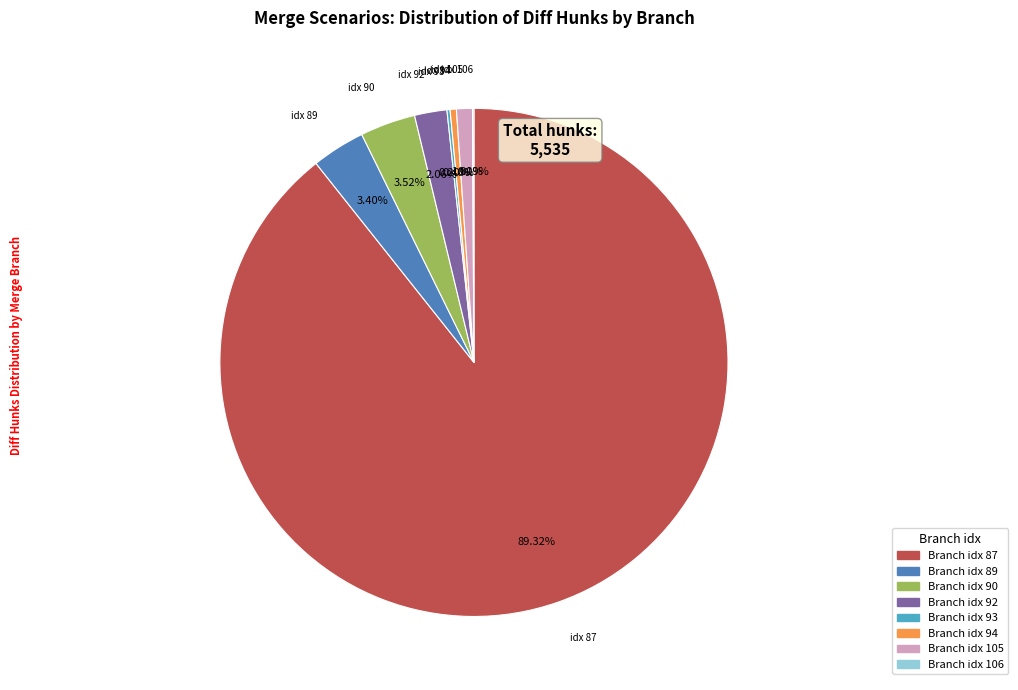

Is there any slice that represents more than half of the pie?

Yes